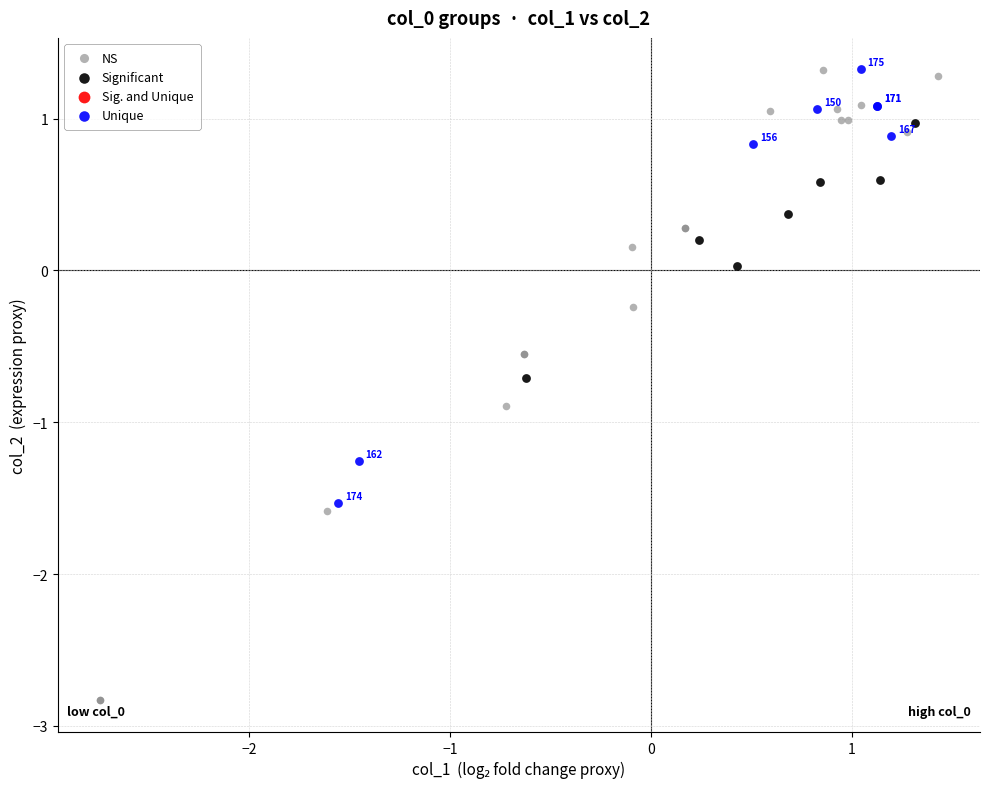

Which series reaches the minimum Y coordinate?

NS